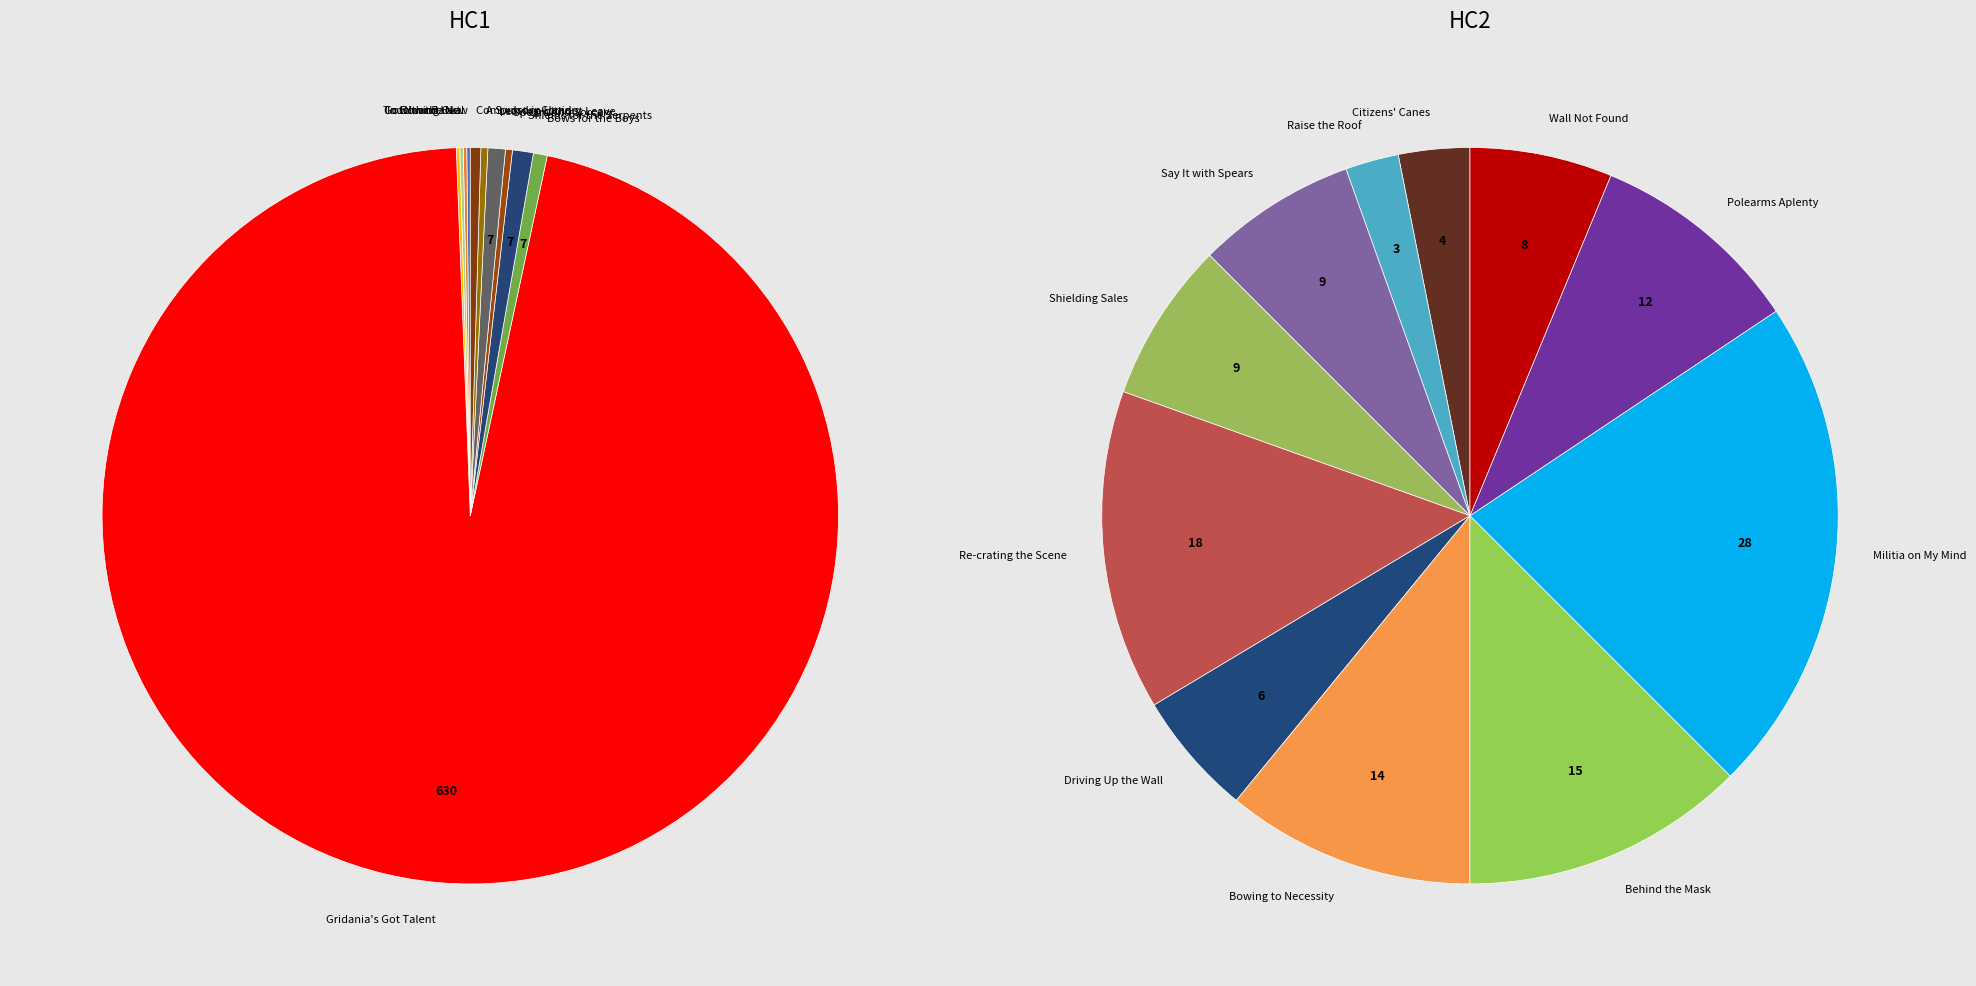

Count the number of slices in the pie.

22